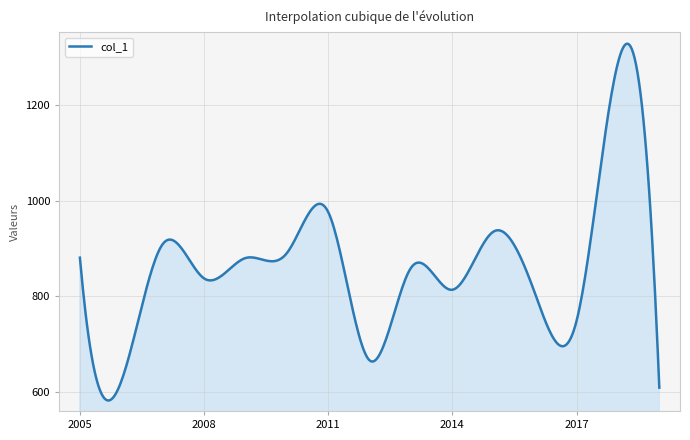

What is the maximum value shown in the chart?

1328.2